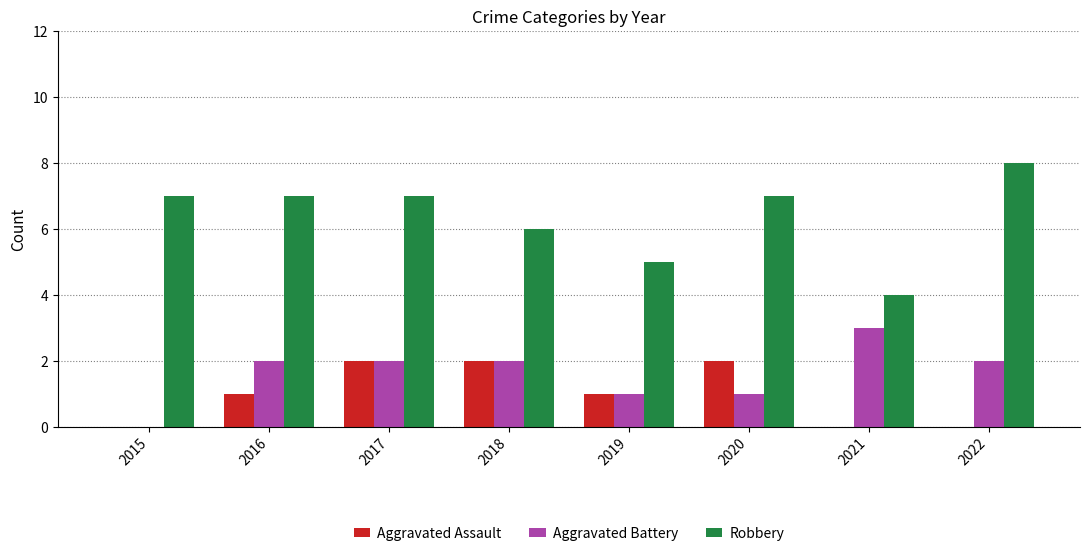

Reading left to right, what are all the values shown in this chart?

Aggravated Assault: 0	1	2	2	1	2	0	0
Aggravated Battery: 0	2	2	2	1	1	3	2
Robbery: 7	7	7	6	5	7	4	8